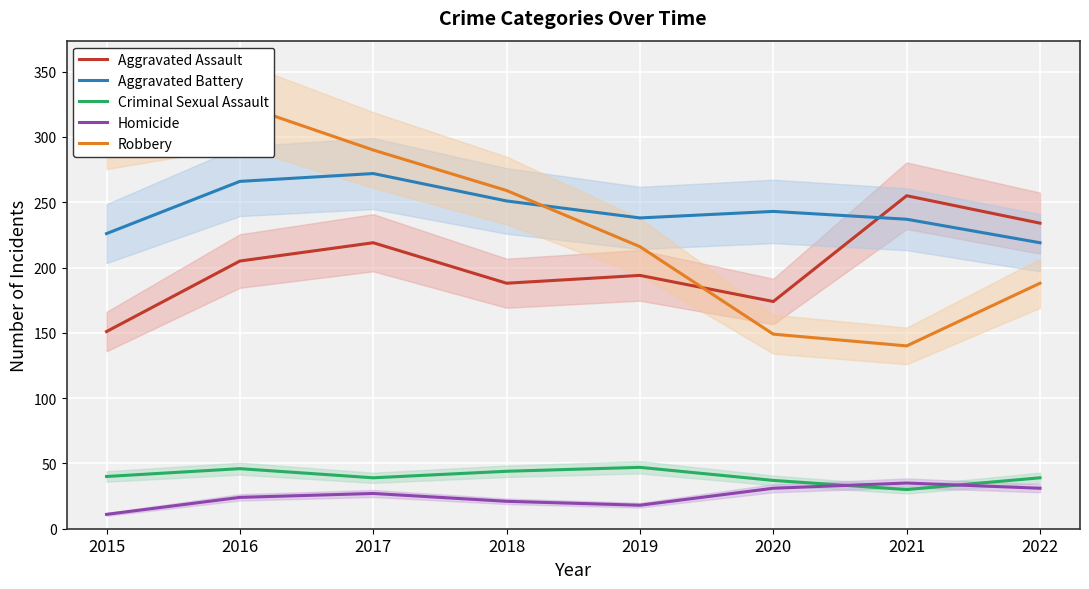

Count the number of categories in the chart.

8